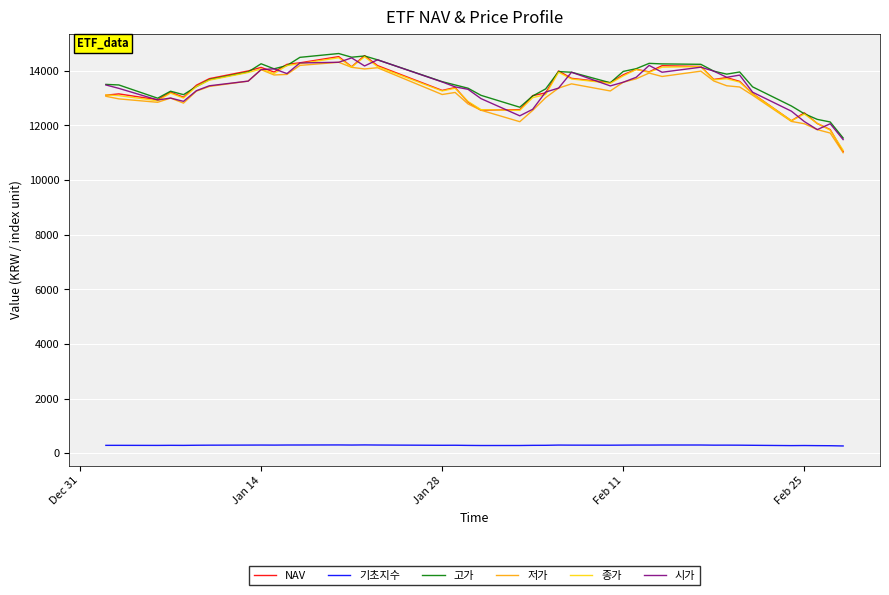

True or false: 기초지수 and 저가 intersect in this chart.

False